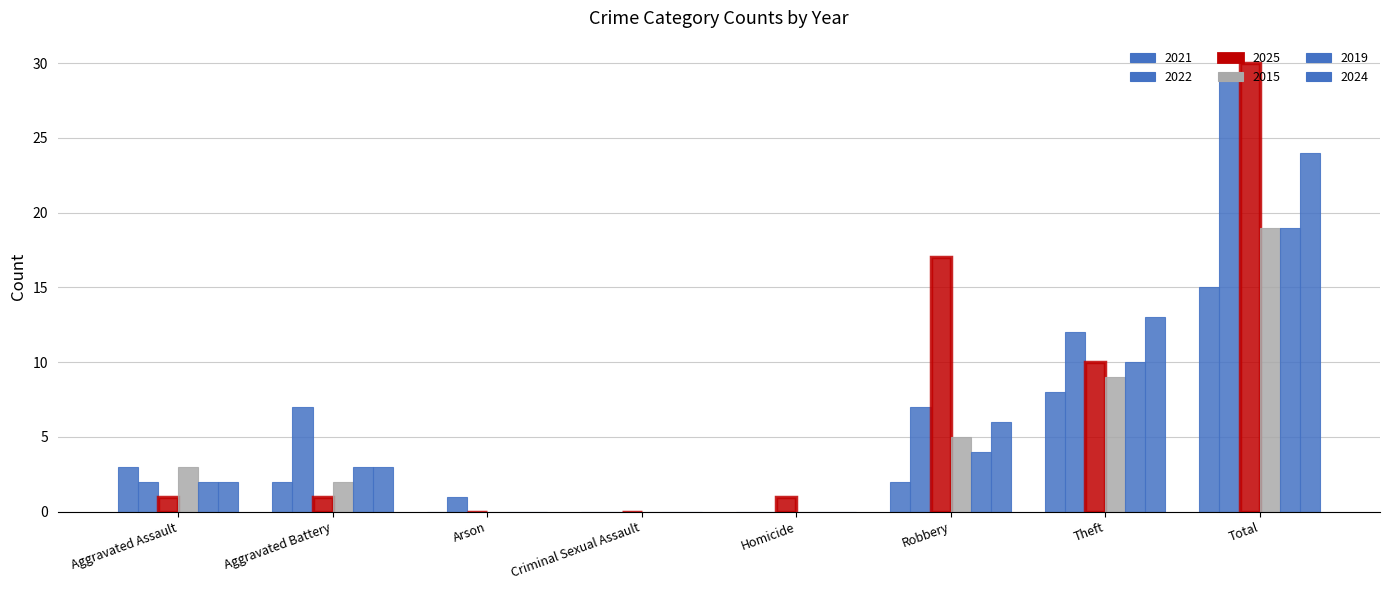

Which has a higher value, Homicide or Theft?

Theft